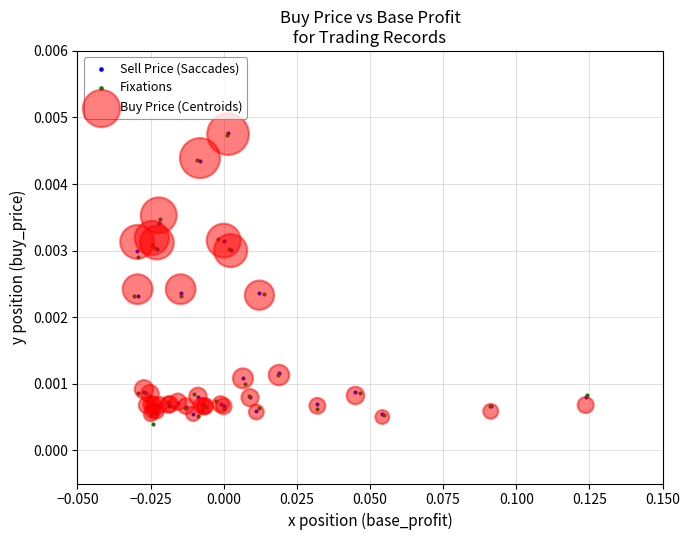

What are all the series names shown in the legend?

Sell Price (Saccades), Fixations, Buy Price (Centroids)